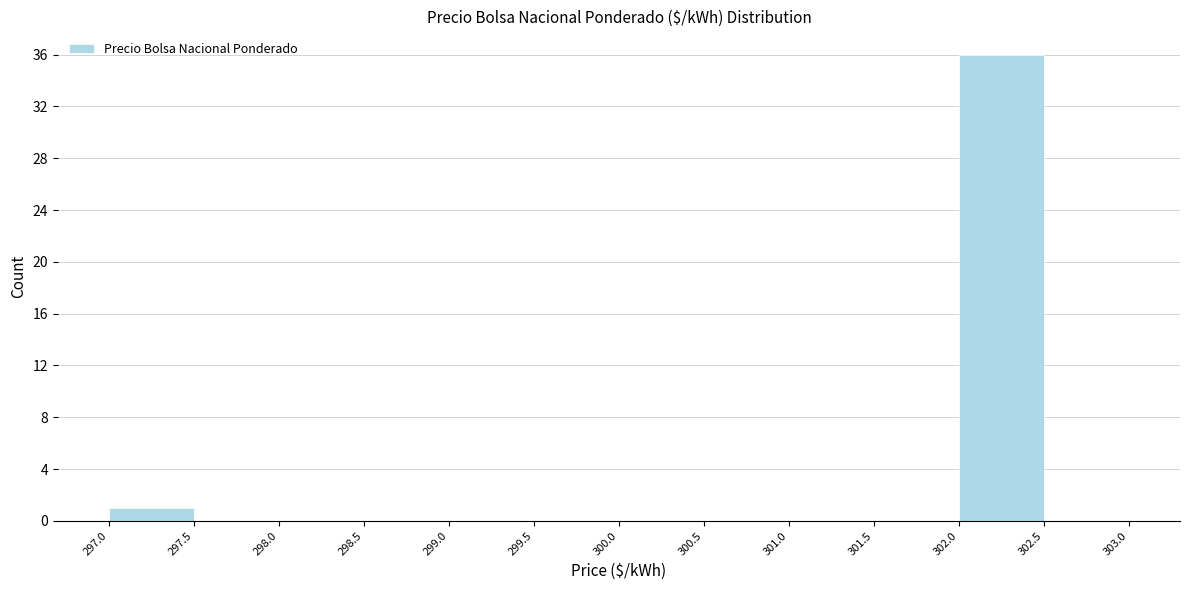

Reading left to right, list every bar in this chart as the range it spans on the x-axis followed by its height. The values are not printed on the chart, so give them approximately, as read against the axis.

297.0 to 297.5: 1
297.5 to 298.0: 0
298.0 to 298.5: 0
298.5 to 299.0: 0
299.0 to 299.5: 0
299.5 to 300.0: 0
300.0 to 300.5: 0
300.5 to 301.0: 0
301.0 to 301.5: 0
301.5 to 302.0: 0
302.0 to 302.5: 36
302.5 to 303.0: 0